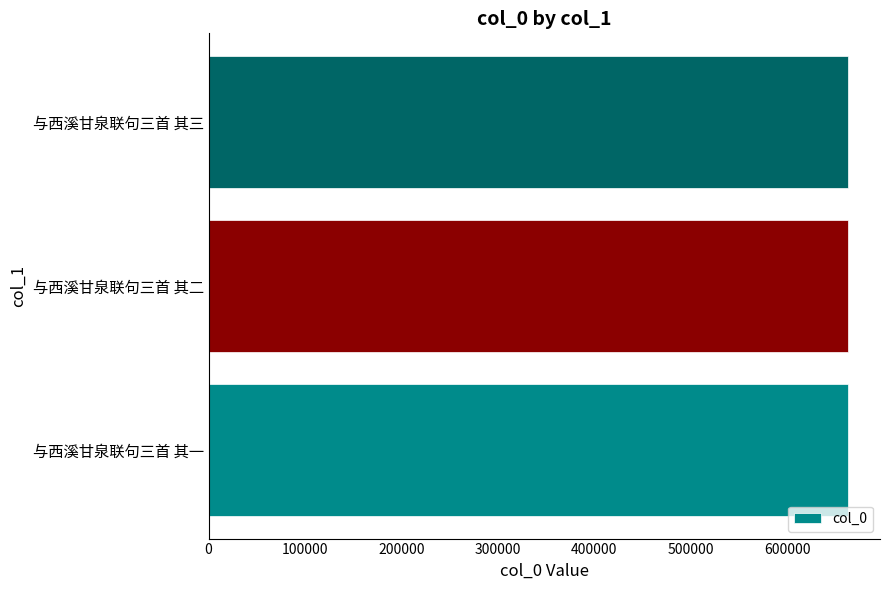

How many values are below 662941?

1